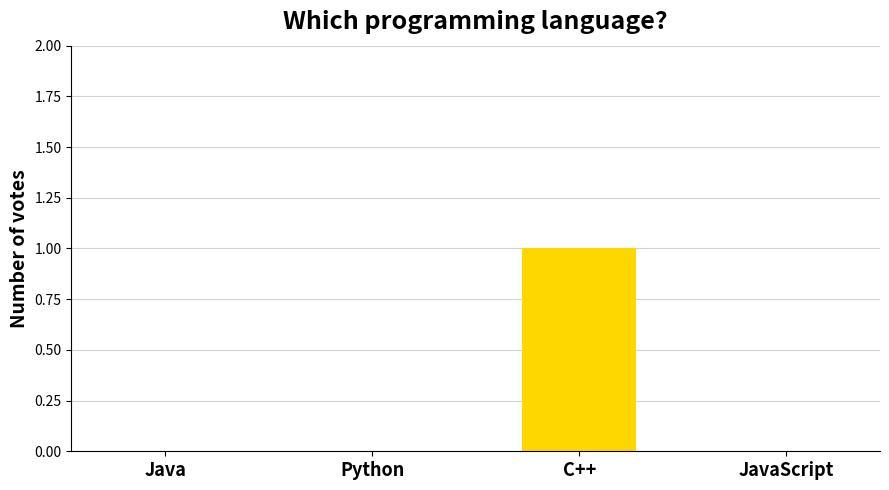

At which category does the chart reach its peak across all series?

C++